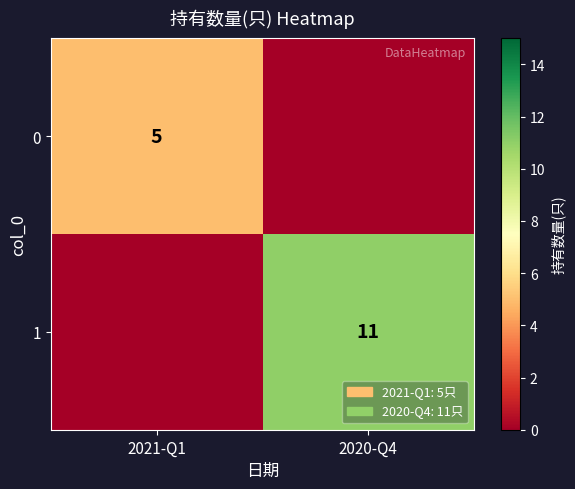

Is the value of 1 at 2020-Q4 greater than the value of 0 at 2021-Q1?

Yes